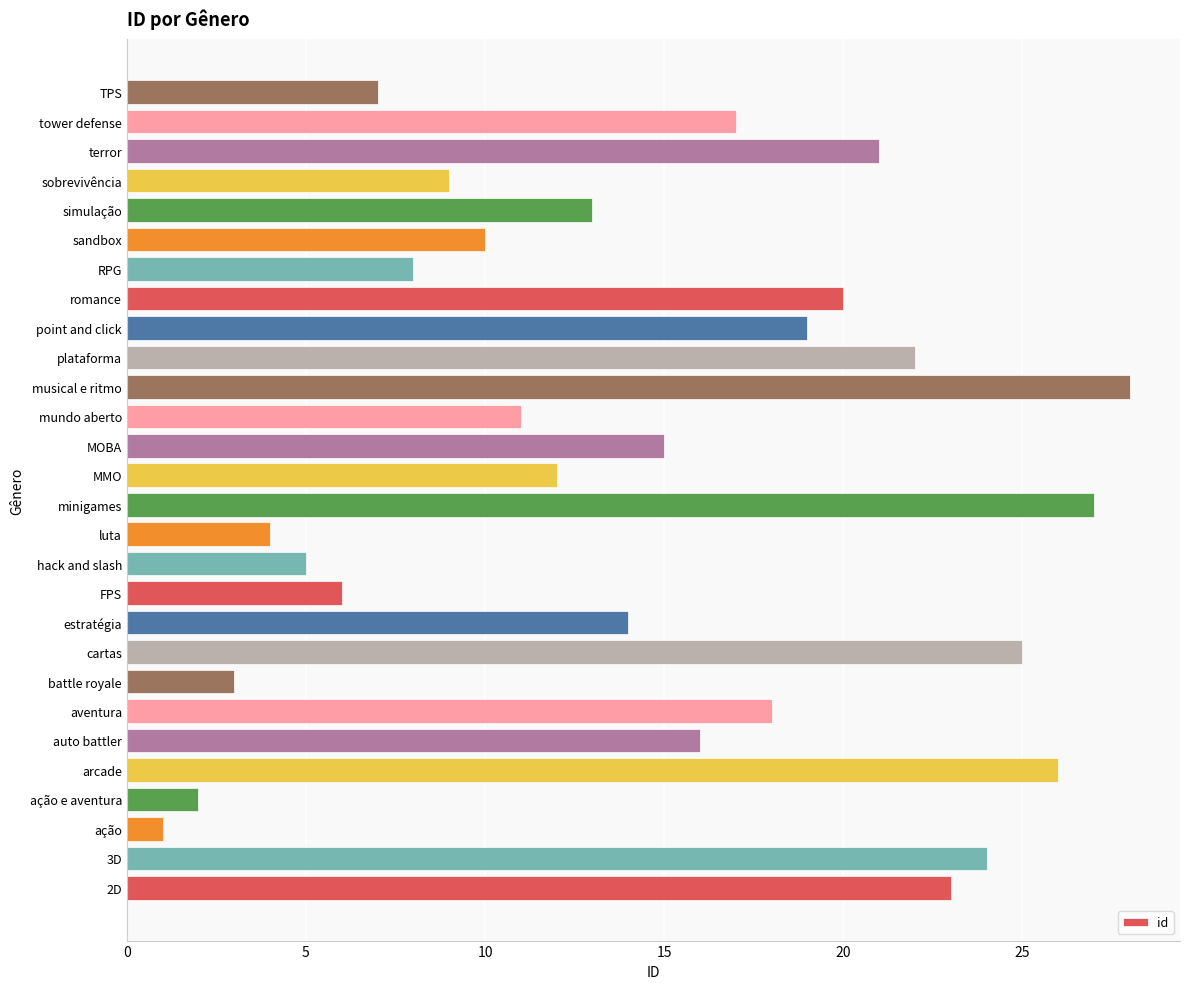

At which category does the chart reach its peak across all series?

musical e ritmo